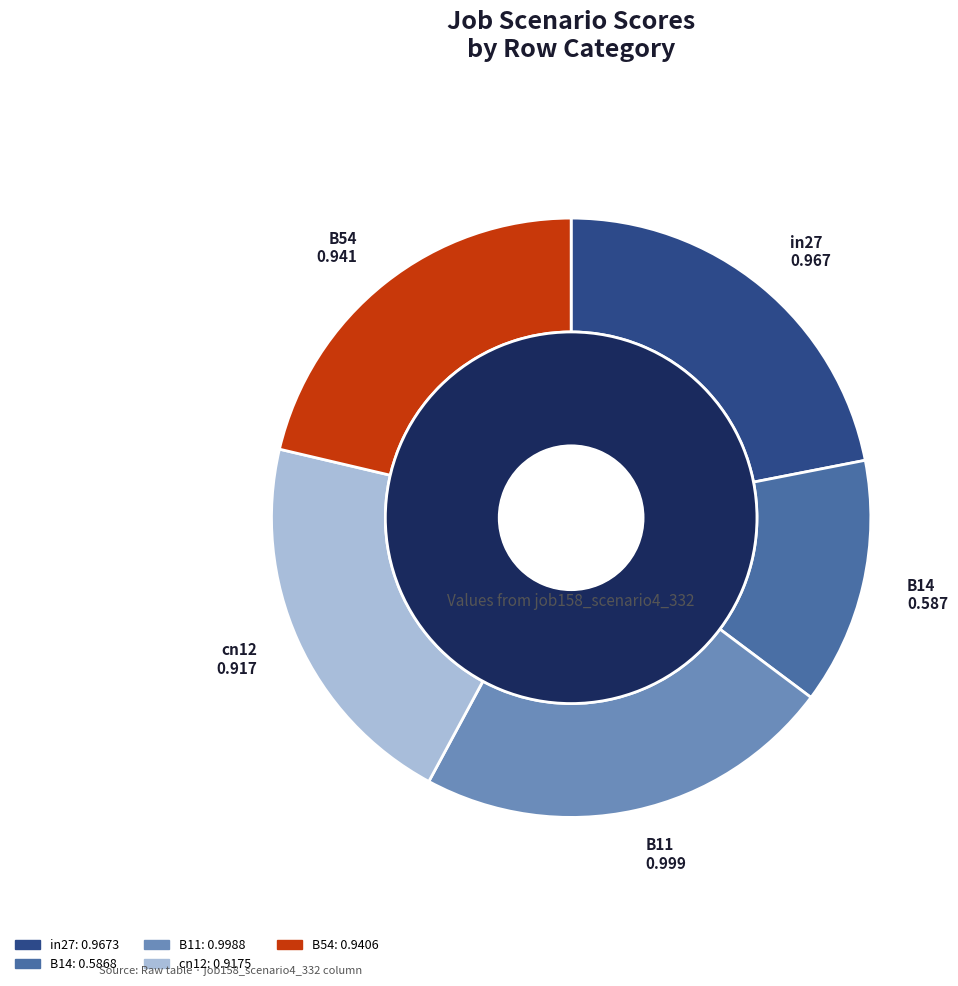

Does B54 account for over 50% of the chart?

No